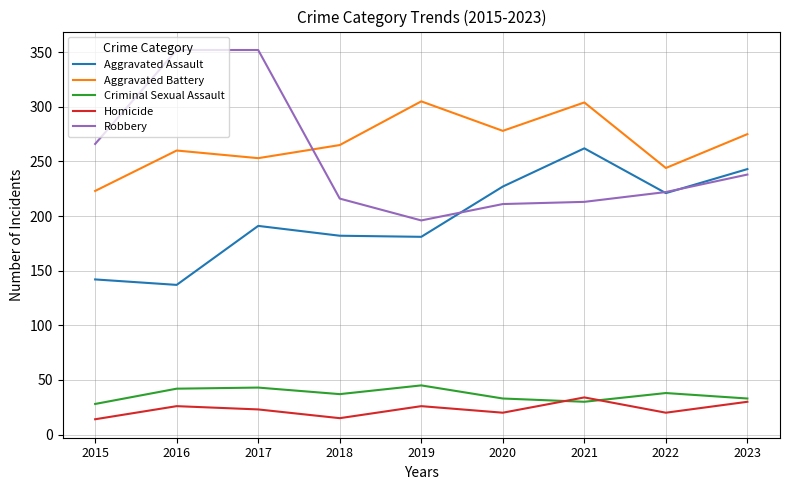

True or false: Aggravated Battery and Aggravated Assault cross at least once.

False